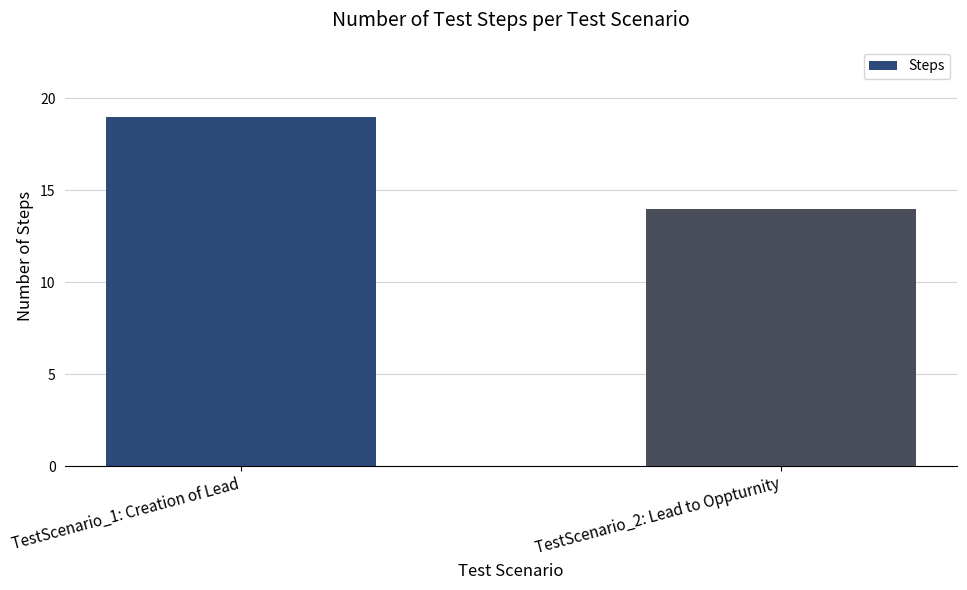

Read the value at TestScenario_1: Creation of Lead.

19